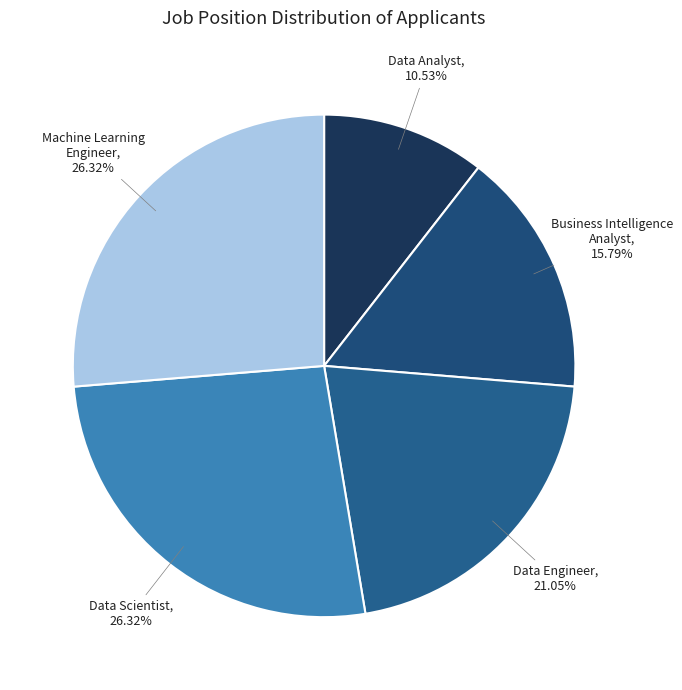

To the nearest percent, what is the average slice percentage?

20%